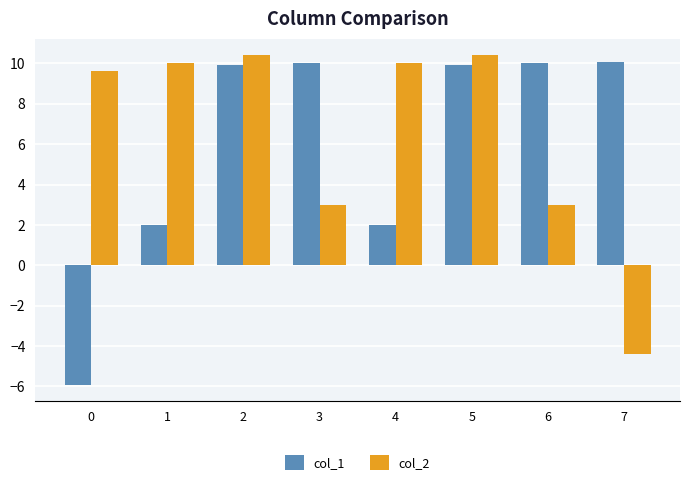

Which series has the largest range (max minus min)?

col_1